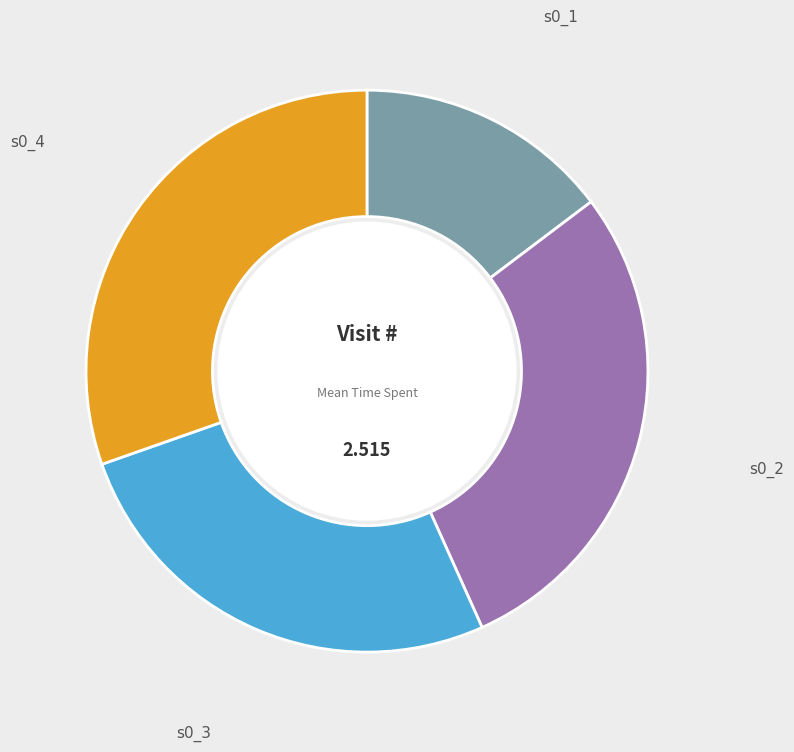

Do s0_3 and s0_2 together represent more than half of the pie?

Yes